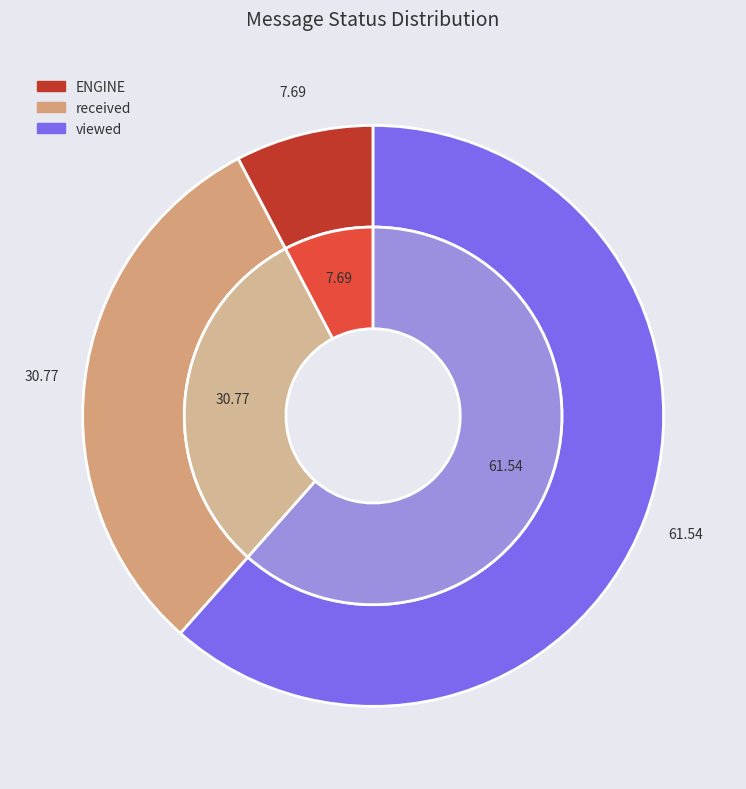

To the nearest percent, what is the difference between the received and ENGINE slice percentages?

23%